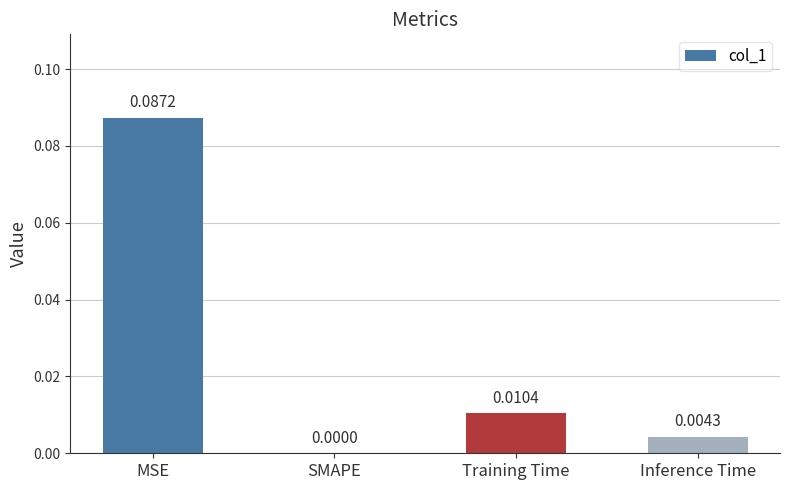

Are the bars horizontal?

No